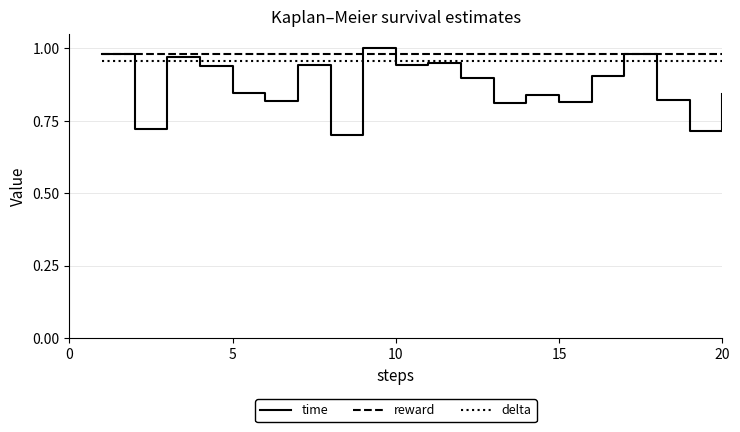

Which series has the widest spread of values?

time